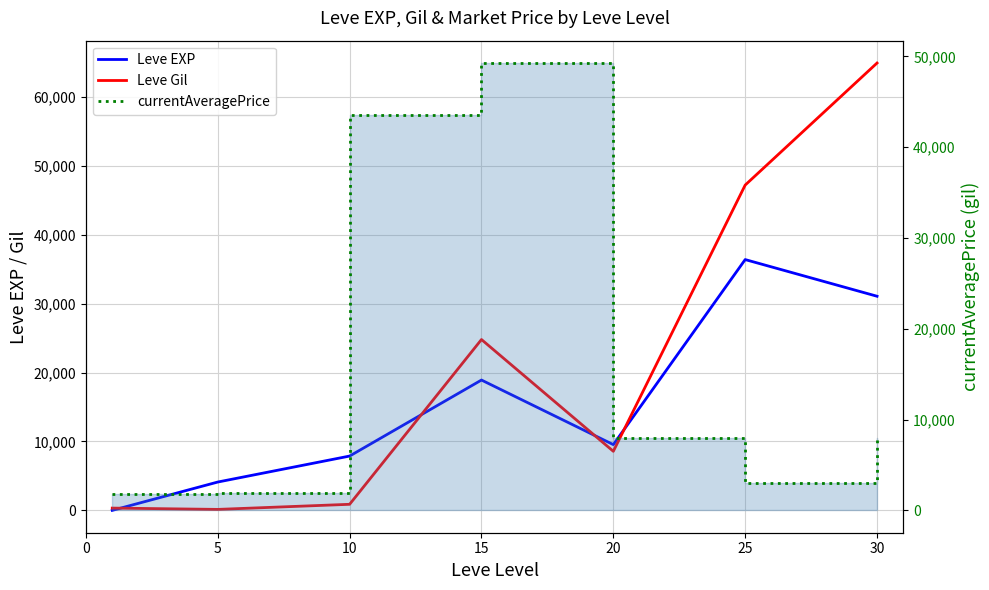

How many times do Leve Gil and Leve EXP cross each other?

4